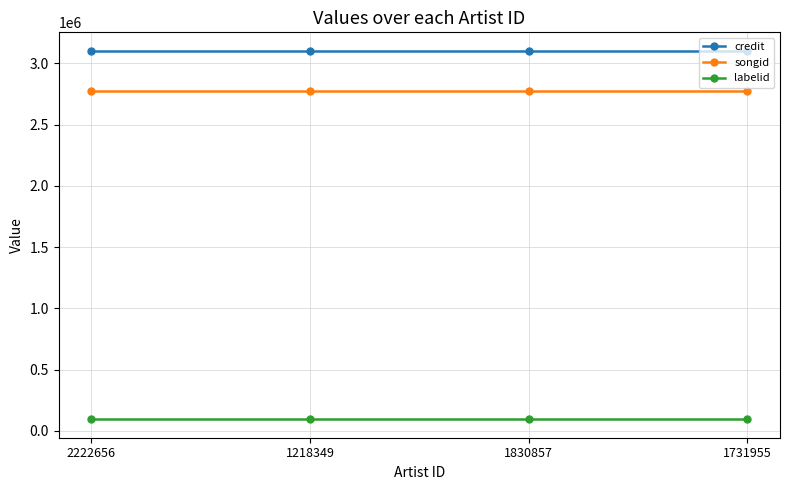

True or false: labelid has a value of 94901 at 1830857.

True